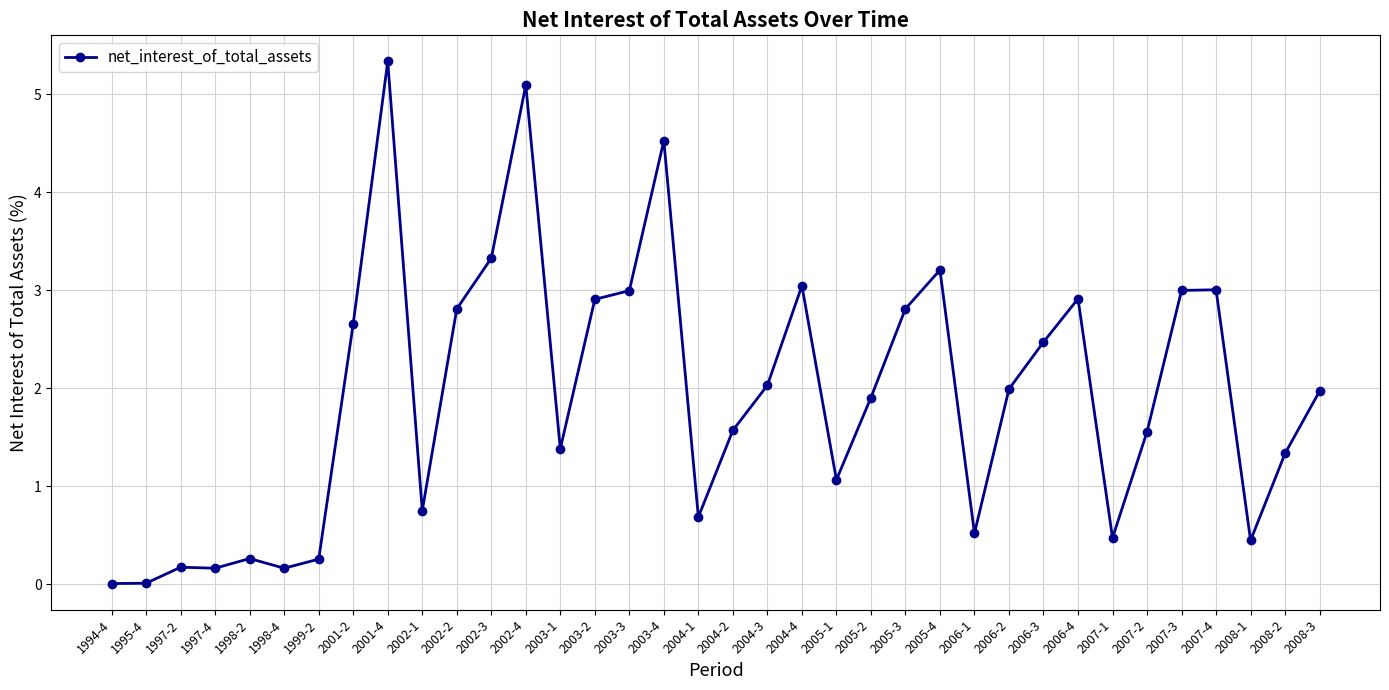

What is the difference between the second highest and second lowest values?

5.1